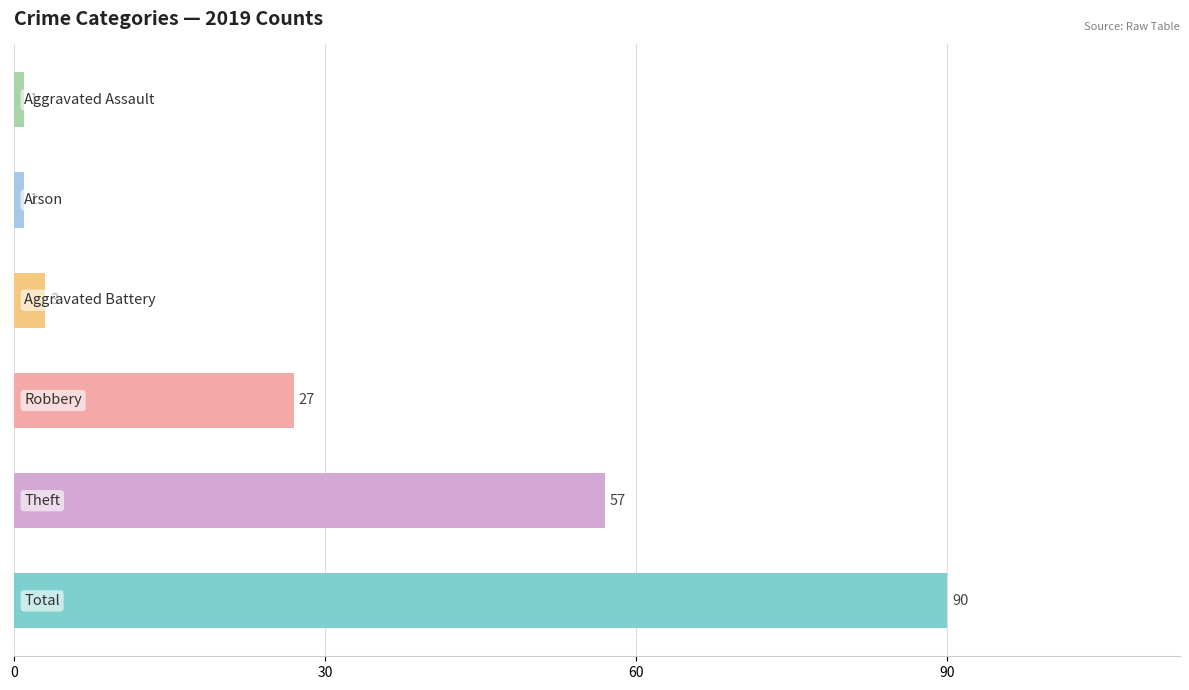

What is the maximum value shown in the chart?

90